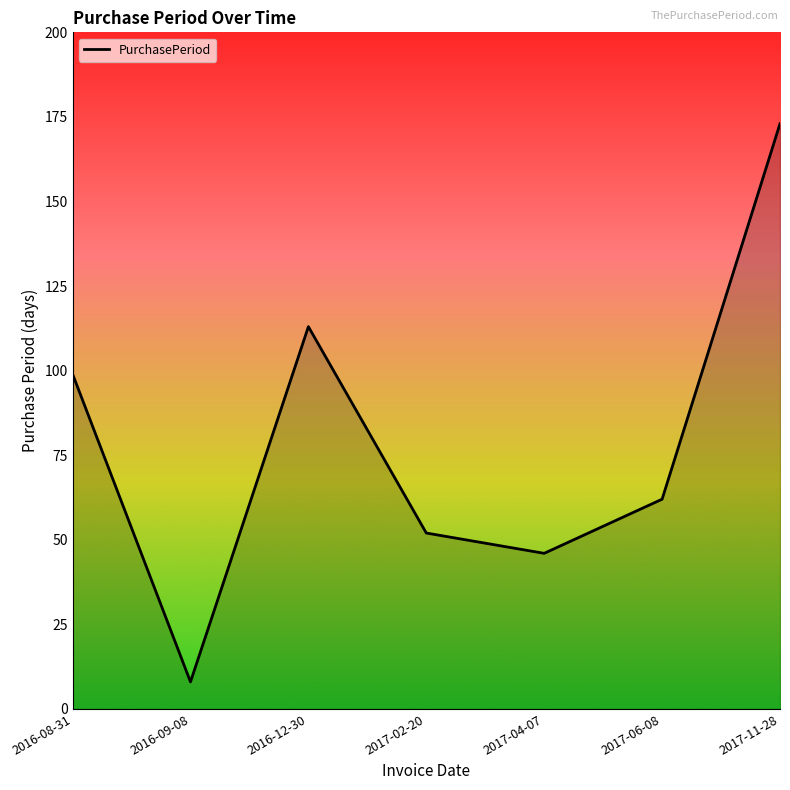

What position from the right is 2016-08-31?

7